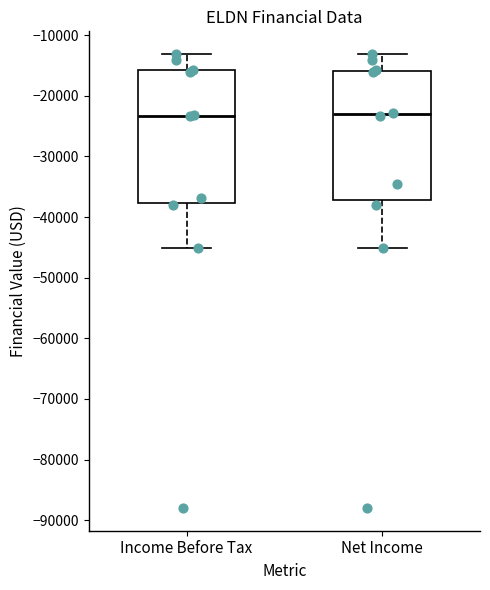

Reading left to right, transcribe this box plot: for each box, give where its median line is, the range the box spans, and where its two whiskers end, as read against the y-axis. The values are not printed on the chart, so give them approximately, as read against the axis.

Income Before Tax: median -23000, box -38000 to -16000, whiskers -45000 to -13000
Net Income: median -23000, box -37000 to -16000, whiskers -45000 to -13000